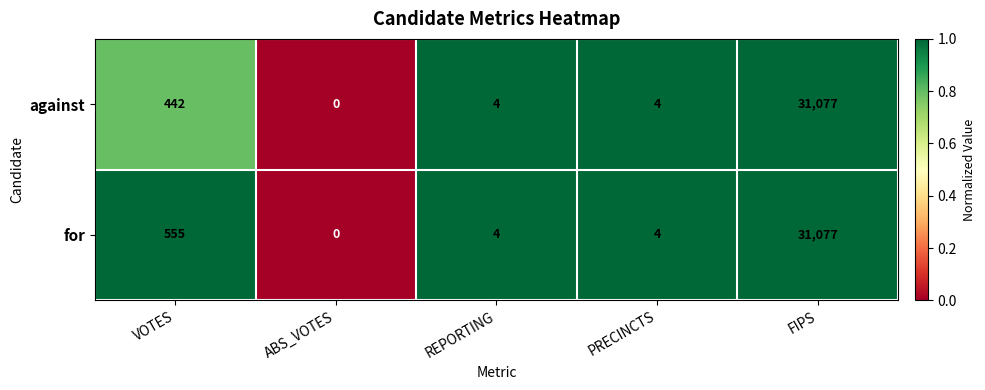

Which series changed the most between VOTES and ABS_VOTES?

for